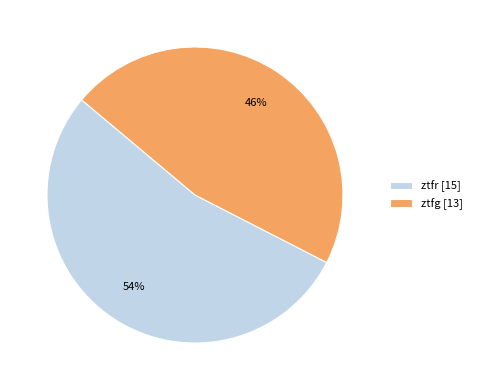

Approximately how many times larger is the value at ztfg [13] compared to ztfr [15]?

0.9